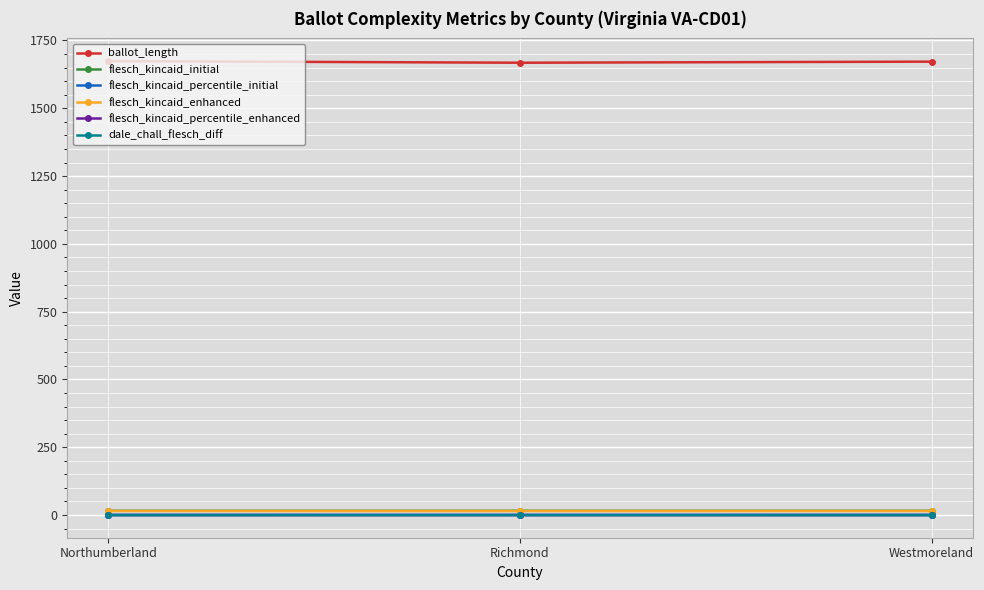

What value does the ballot_length series have at Northumberland?

1674.0